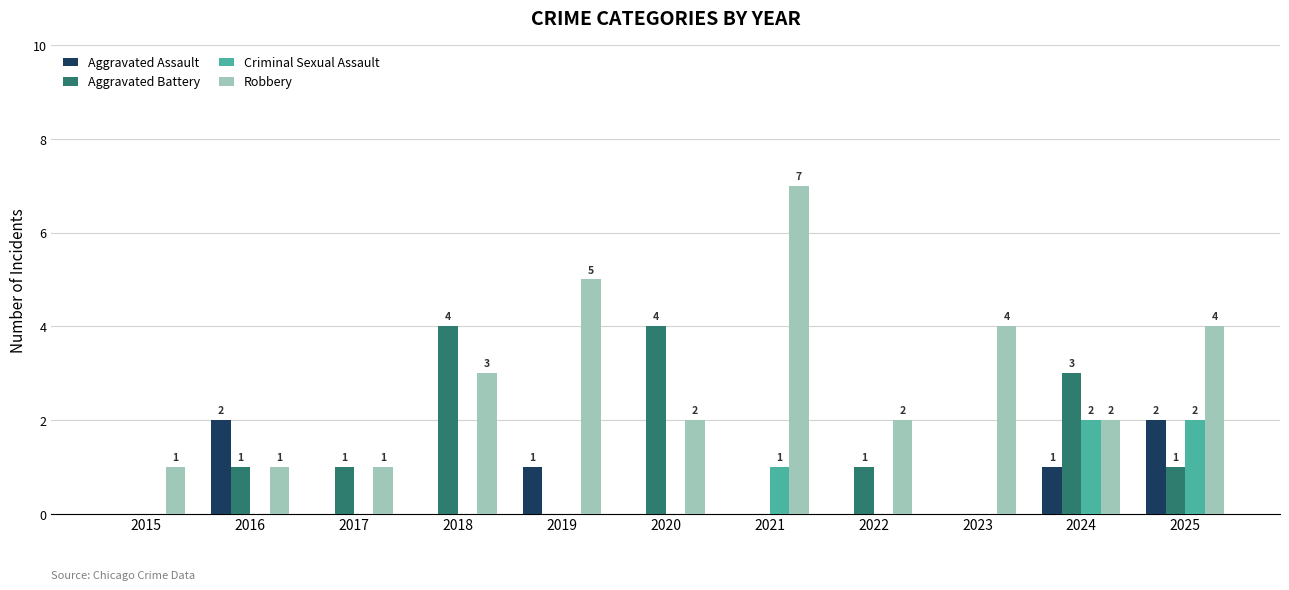

What is the highest value of the Criminal Sexual Assault series?

2